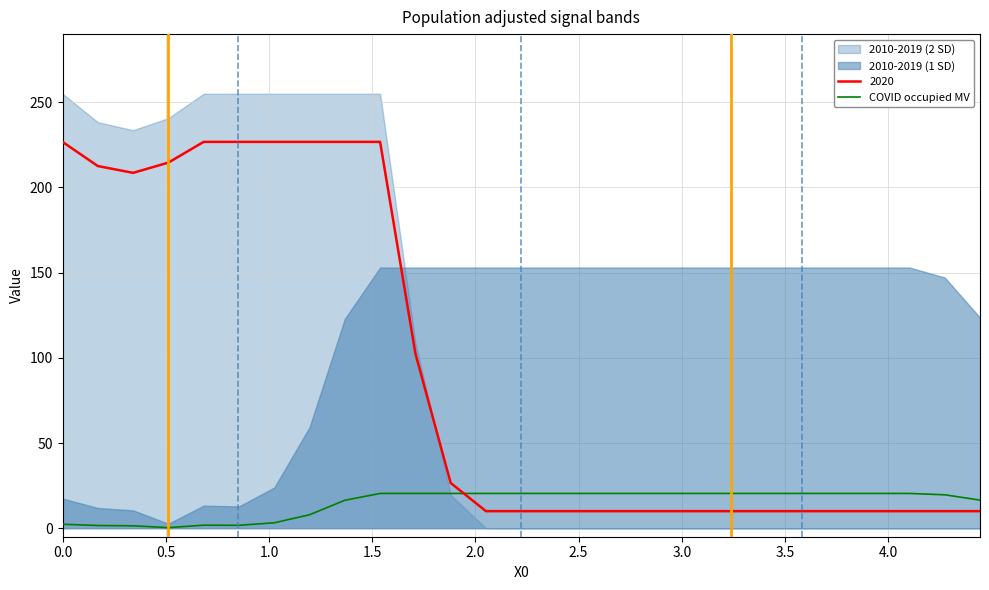

True or false: COVID occupied MV and 2020 cross at least once.

True